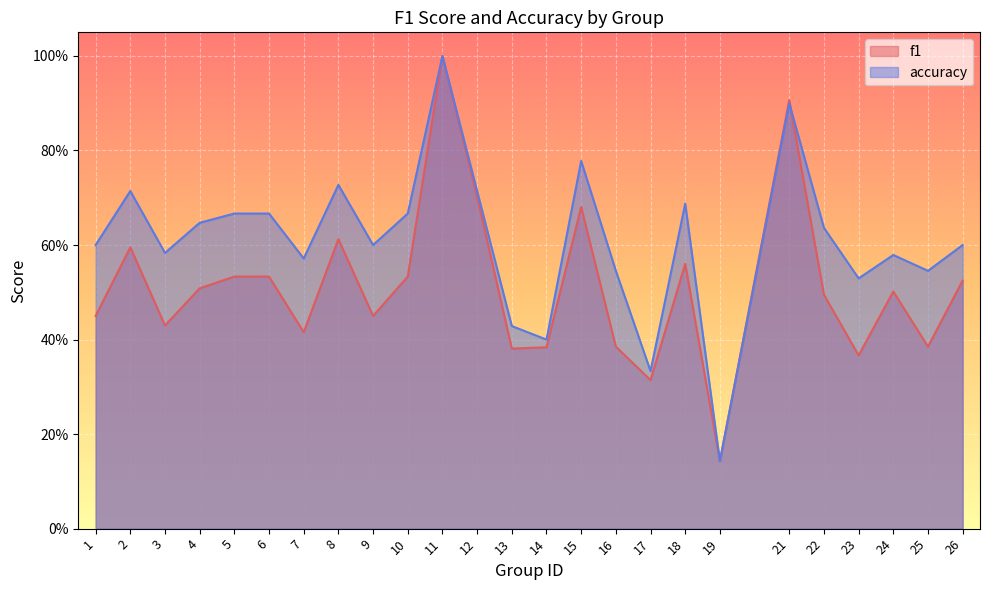

True or false: accuracy and f1 intersect in this chart.

True